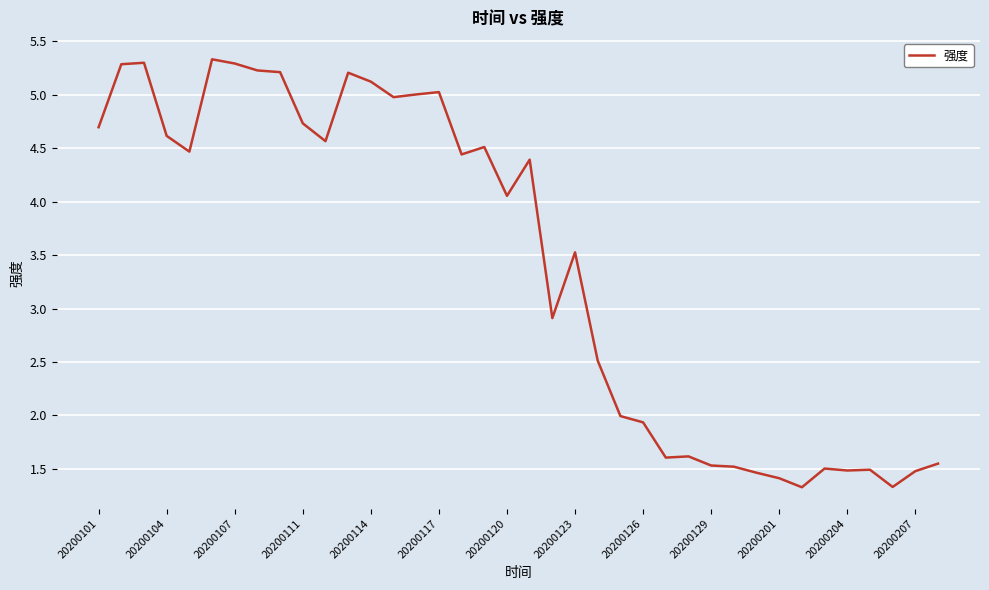

What is the smallest value displayed?

1.3